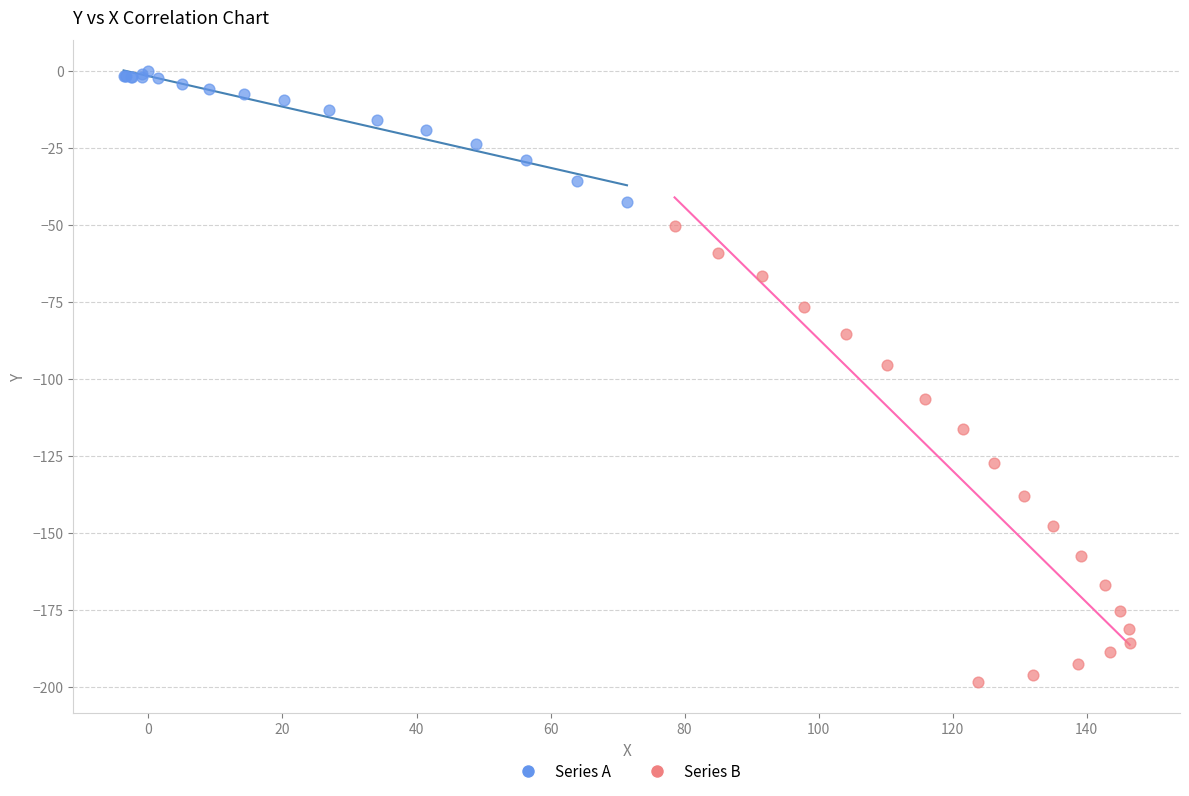

Which series reaches the maximum Y coordinate?

Series A